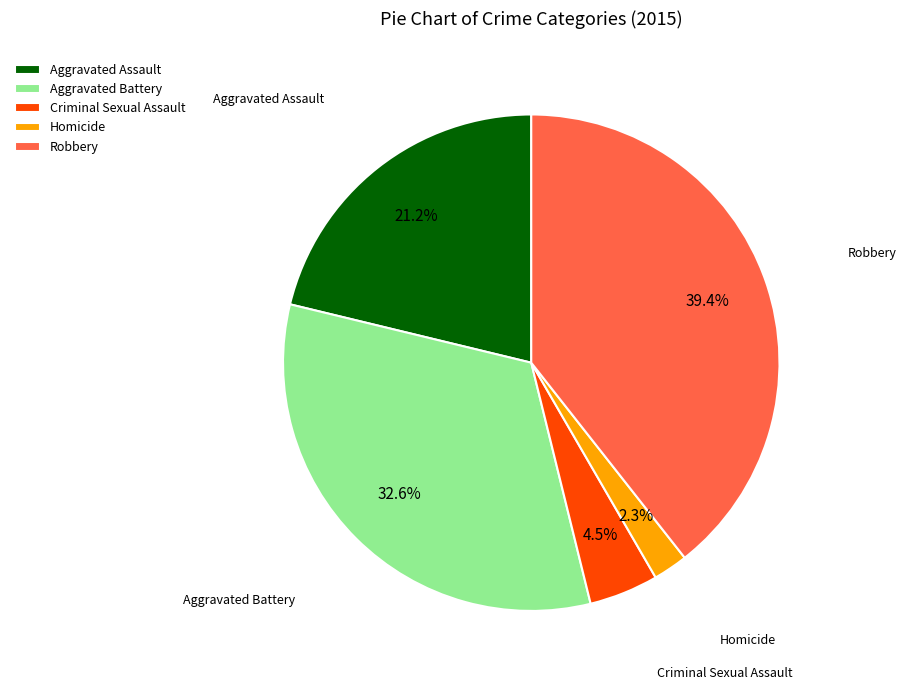

Which category has the smallest portion of the pie?

Homicide